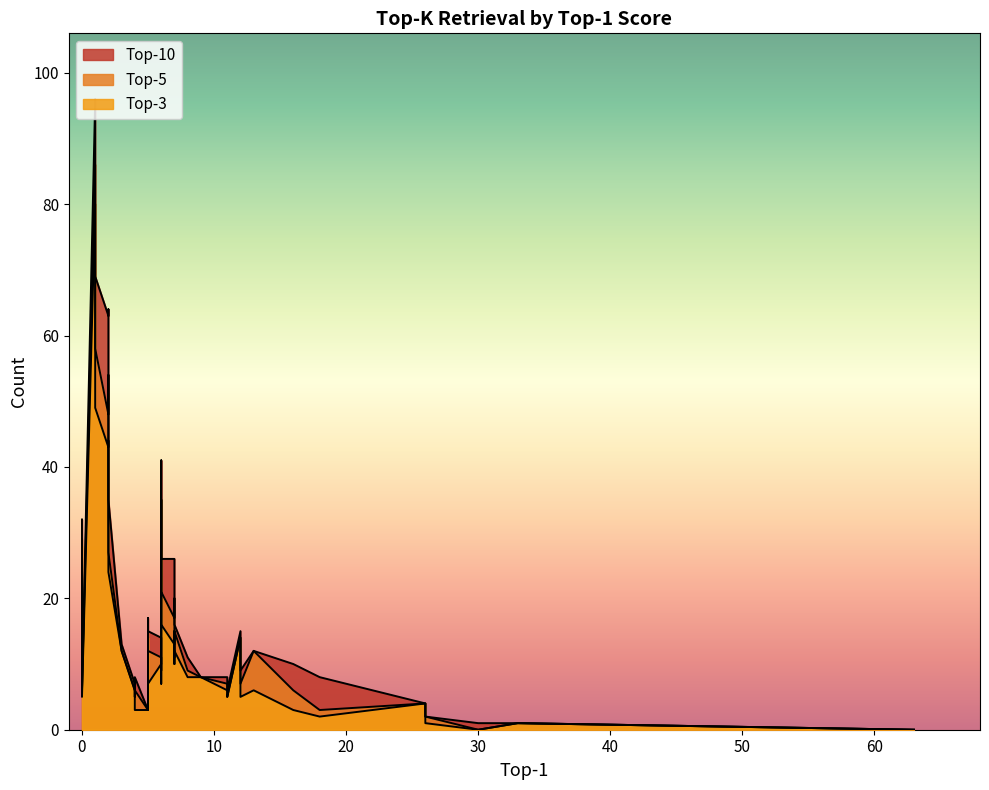

Rank the series by their average value, from lowest to highest.

Top-3, Top-5, Top-10